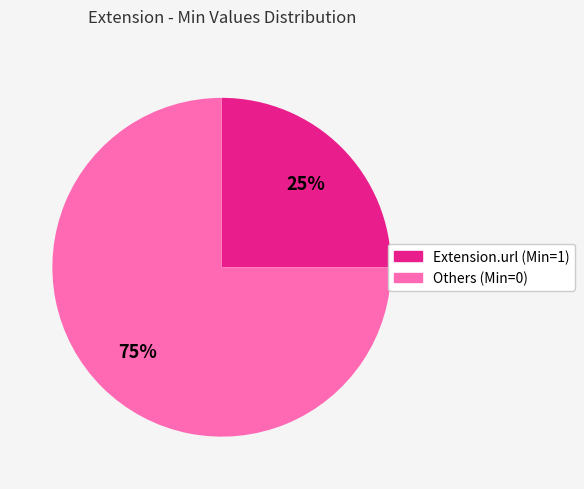

How many segments does this pie chart have?

2